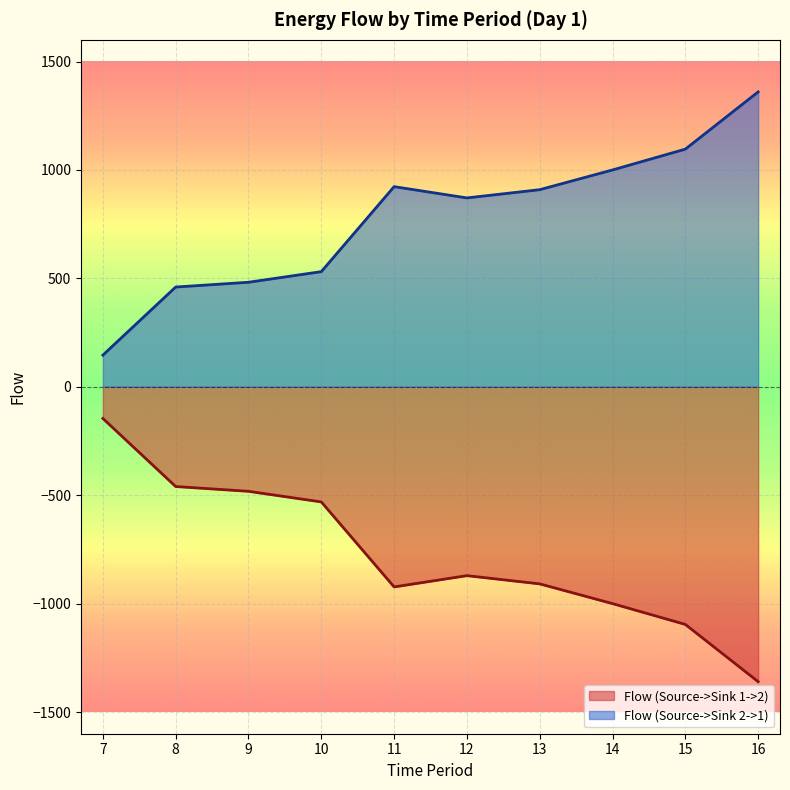

What is the maximum value shown in the chart?

1360